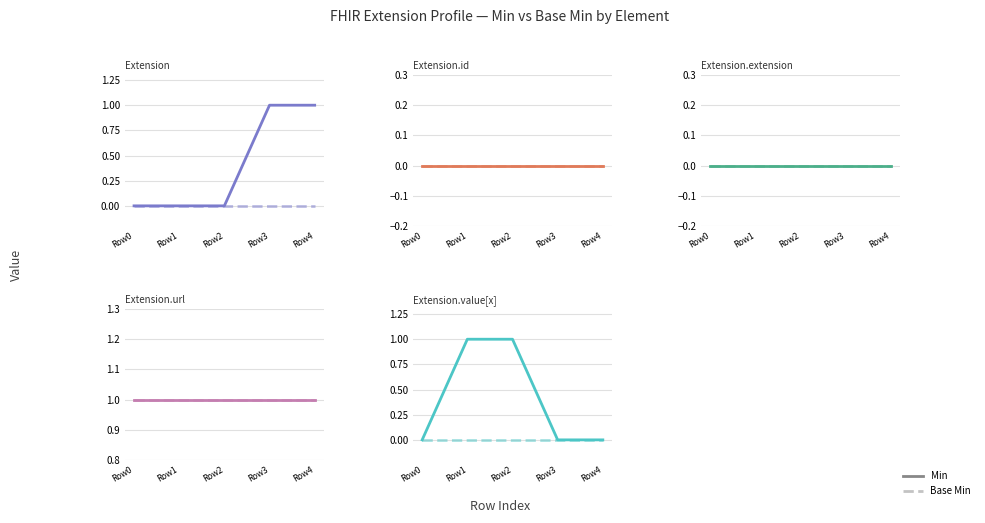

Is the value of Extension.id at 1 greater than the value of Extension.extension at 2?

No